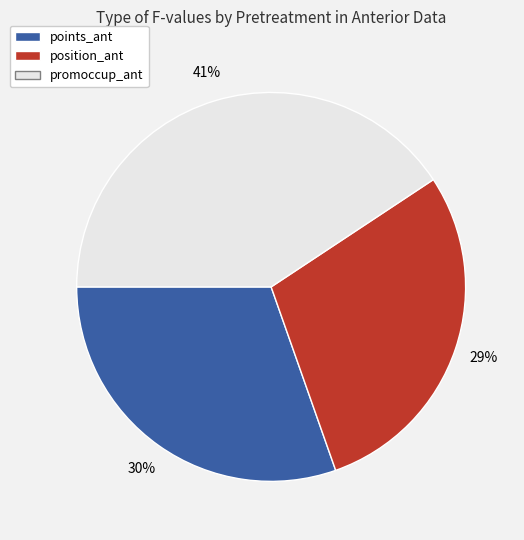

Does any single category account for the majority?

No